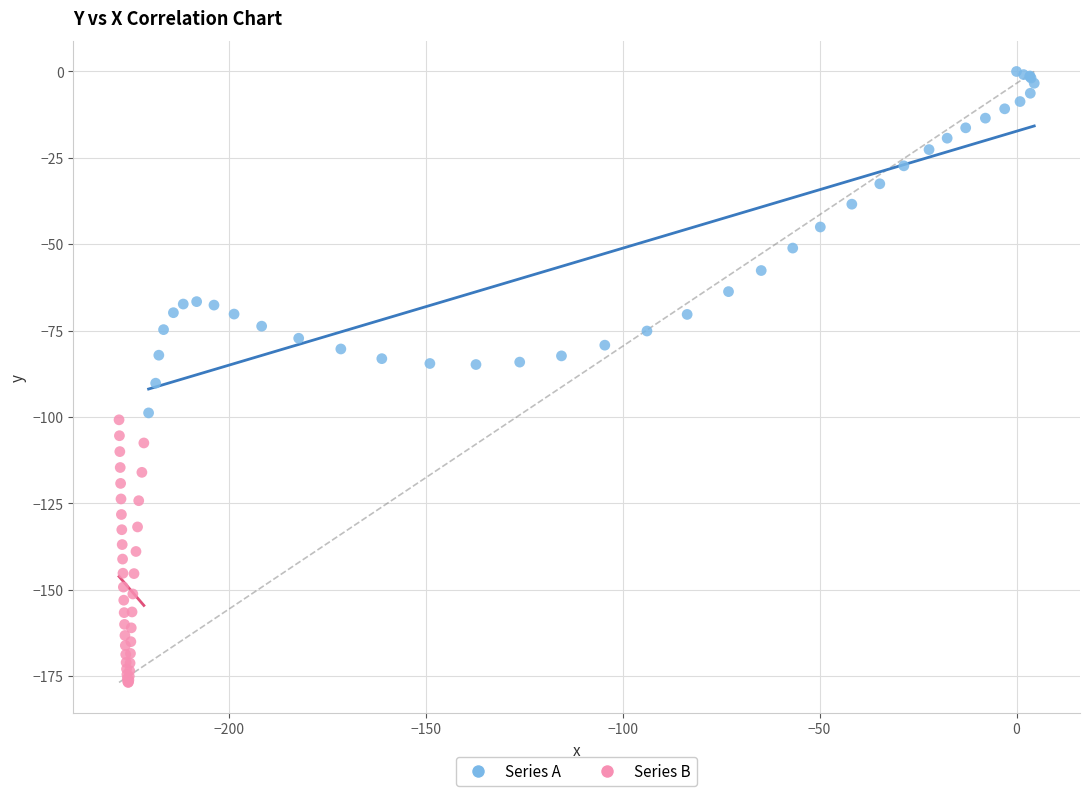

Which series has the largest Y range (max minus min)?

Series A